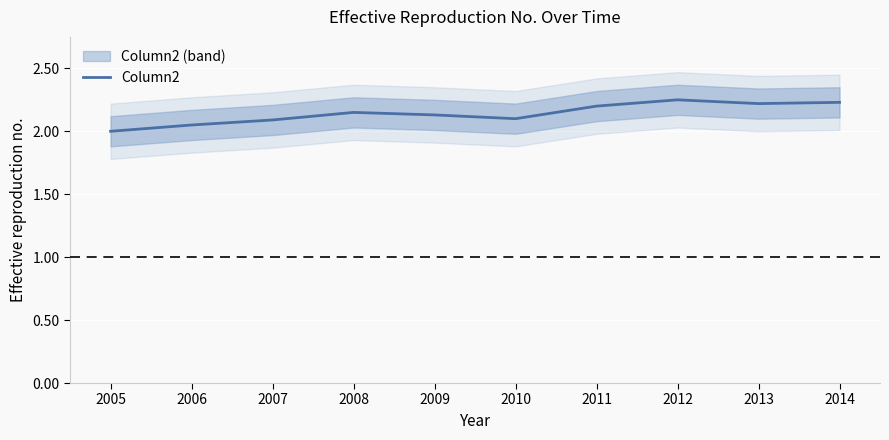

Reading left to right, extract all data points from this chart.

2.0	2.0	2.1	2.1	2.1	2.1	2.2	2.2	2.2	2.2